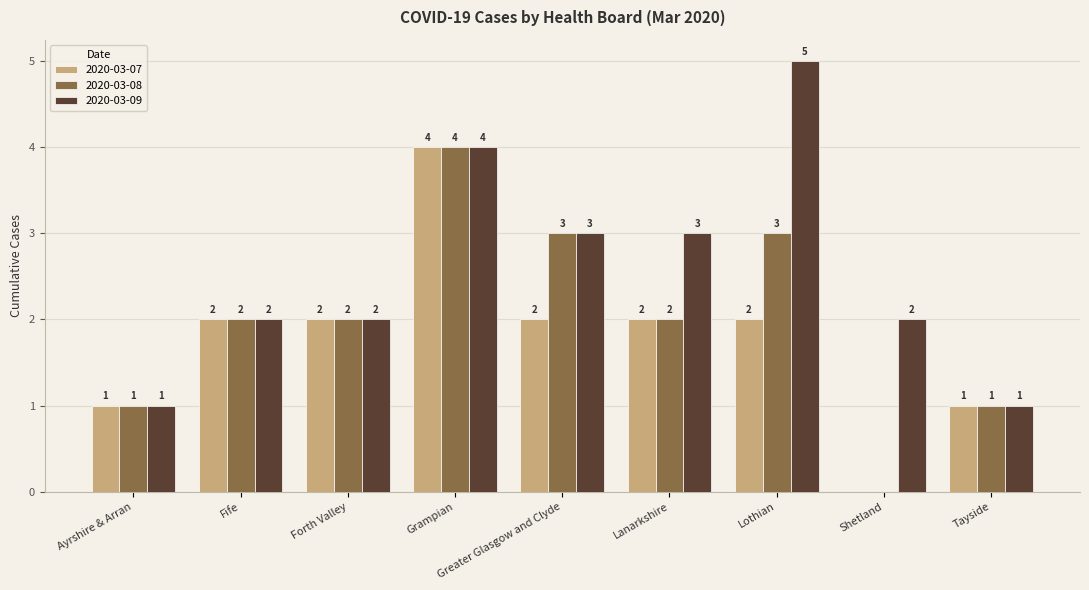

Which series has the largest total across all categories?

2020-03-09